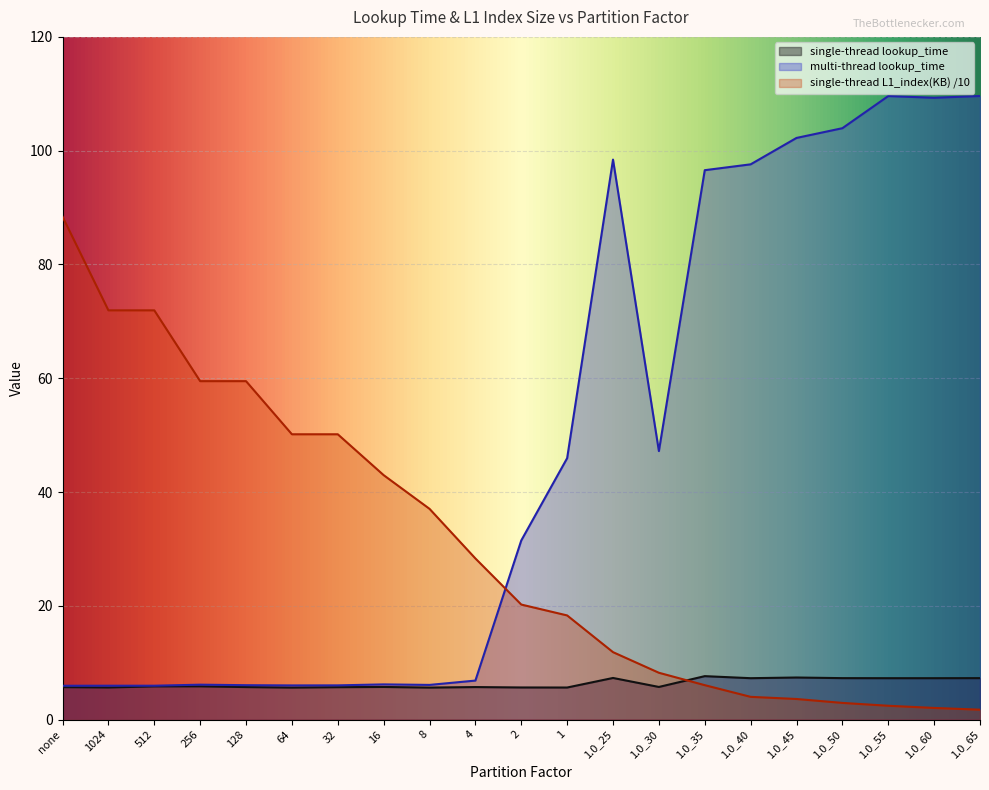

At which label is multi-thread lookup_time closest to 57?

1.0_30